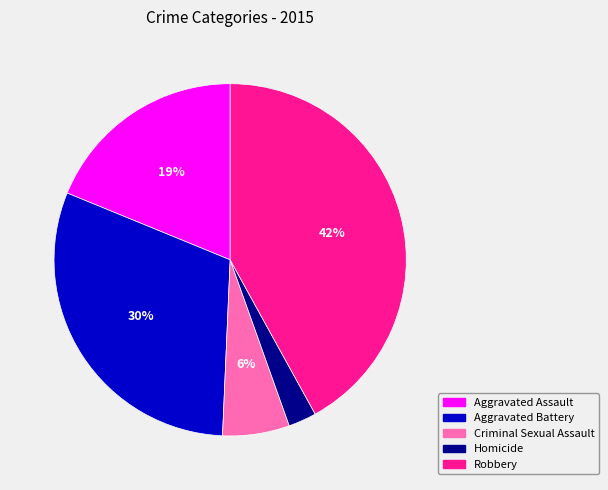

To the nearest percent, what is the difference between the largest and smallest slice percentages?

39%